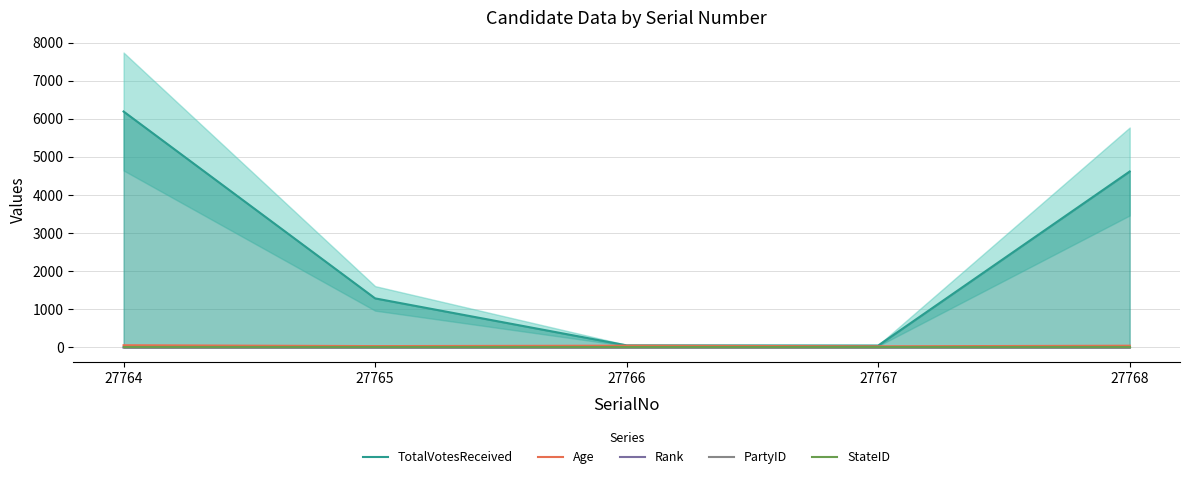

How many data points in Rank are above 3?

2